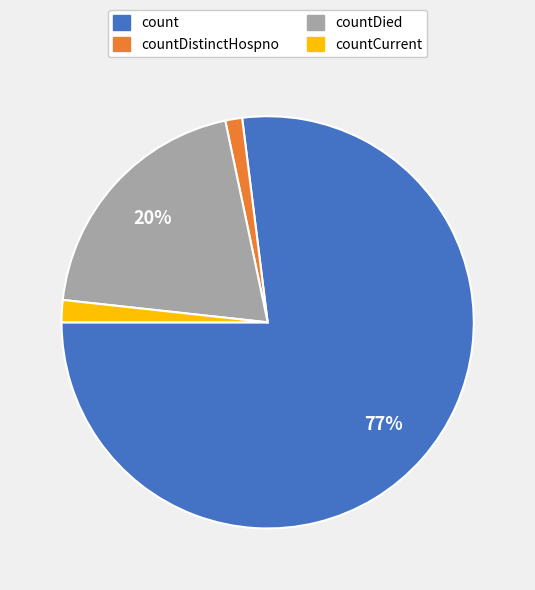

How many slices are in this pie chart?

4